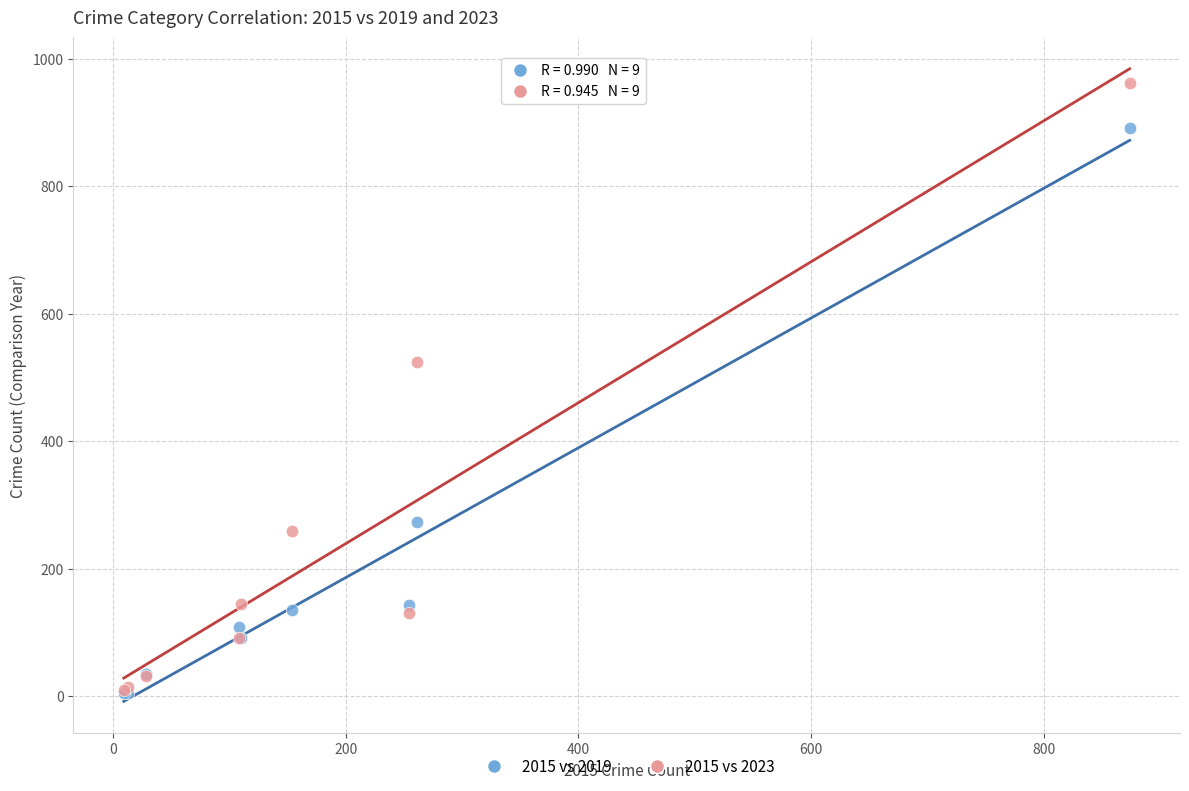

What are all the series names shown in the legend?

2015 vs 2019, 2015 vs 2023